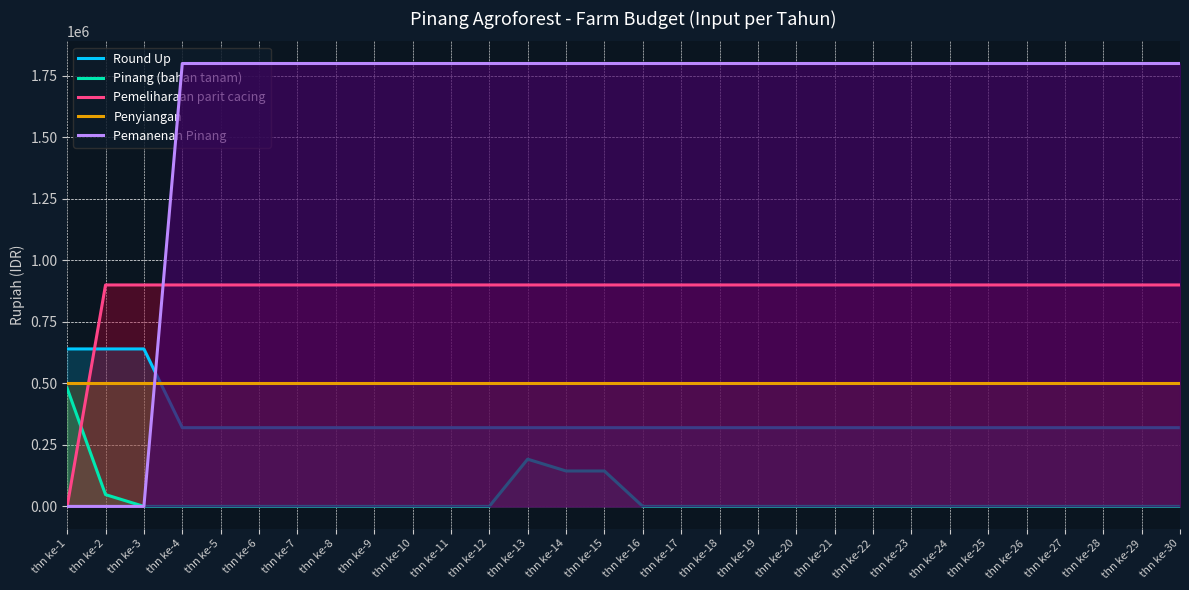

List the labels in order of Pemeliharaan parit cacing value, largest first.

thn ke-2, thn ke-3, thn ke-4, thn ke-5, thn ke-6, thn ke-7, thn ke-8, thn ke-9, thn ke-10, thn ke-11, thn ke-12, thn ke-13, thn ke-14, thn ke-15, thn ke-16, thn ke-17, thn ke-18, thn ke-19, thn ke-20, thn ke-21, thn ke-22, thn ke-23, thn ke-24, thn ke-25, thn ke-26, thn ke-27, thn ke-28, thn ke-29, thn ke-30, thn ke-1